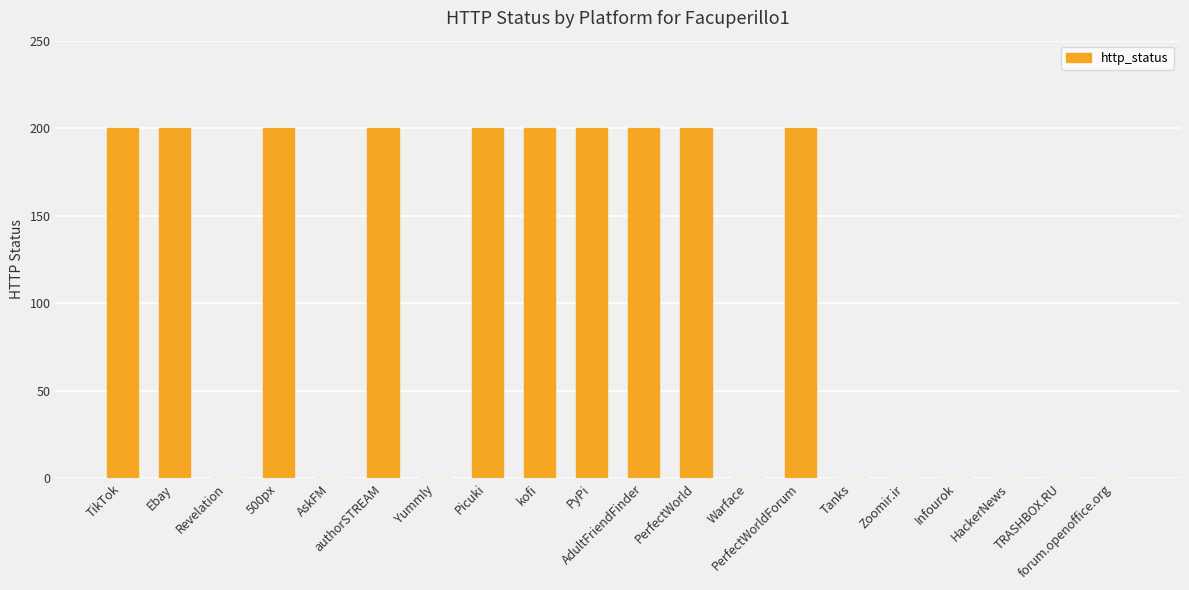

What is the maximum value shown in the chart?

200